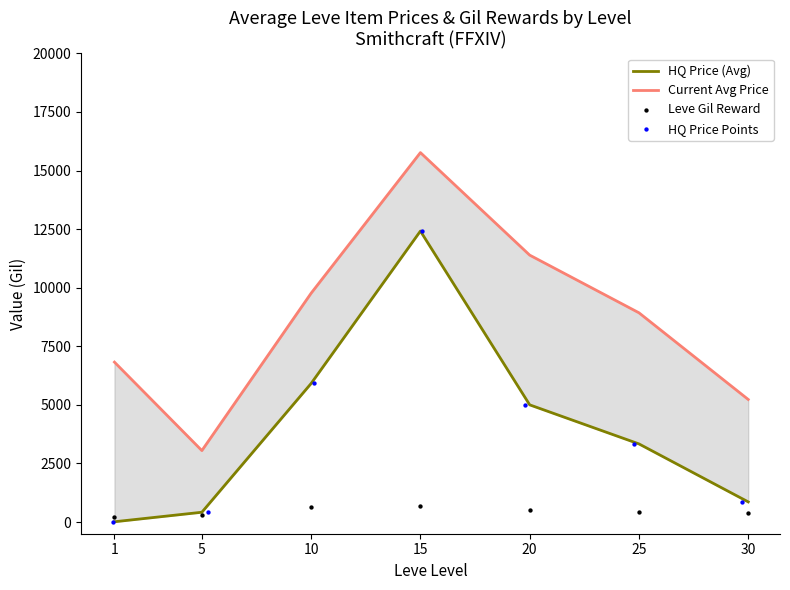

Which series has the widest spread of Y values?

Current Avg Price